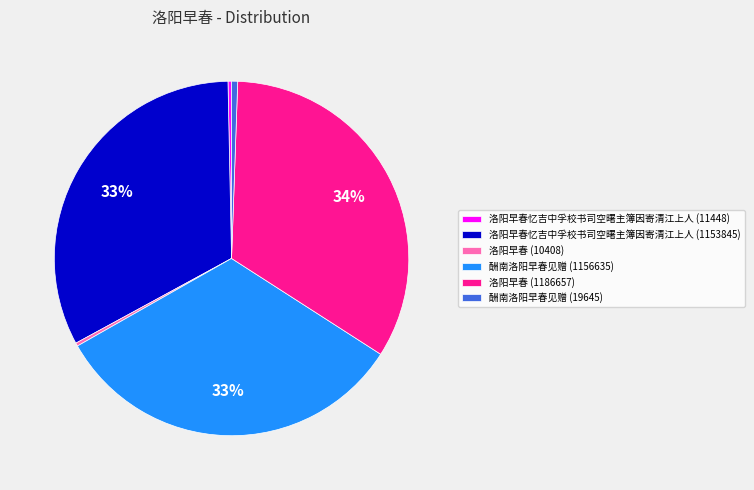

Is it true that 酬南洛阳早春见赠 (1156635) is 24% of the pie?

False